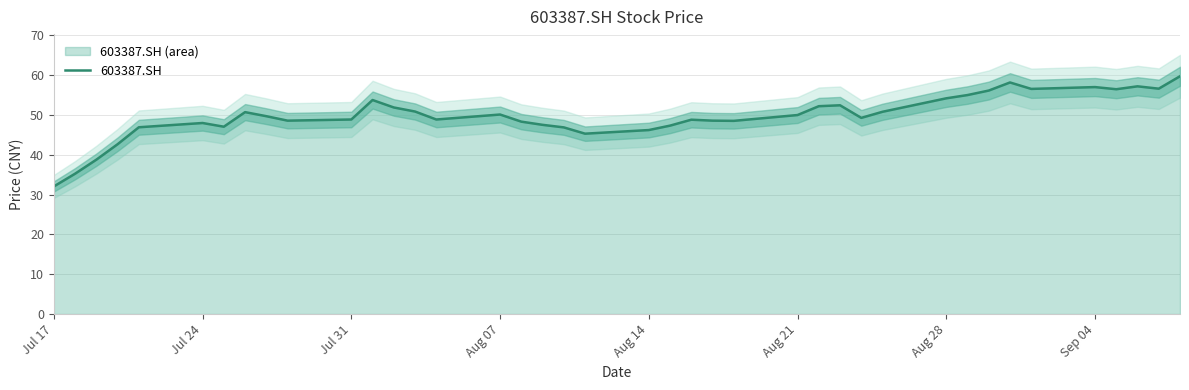

Does the chart display data point markers on the line(s)?

No